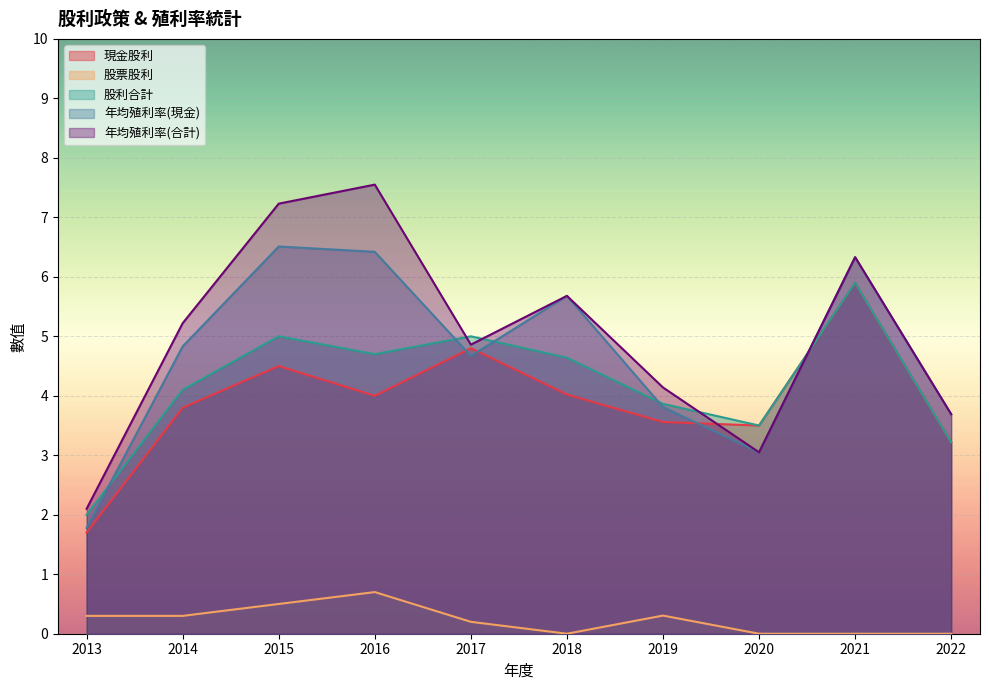

Reading right to left, what are all the values shown in this chart?

現金股利: 2013=1.7	2014=3.8	2015=4.5	2016=4.0	2017=4.8	2018=4.0	2019=3.6	2020=3.5	2021=5.9	2022=3.2
股票股利: 2013=0.3	2014=0.3	2015=0.5	2016=0.7	2017=0.2	2018=0.0	2019=0.3	2020=0.0	2021=0.0	2022=0.0
股利合計: 2013=2.0	2014=4.1	2015=5.0	2016=4.7	2017=5.0	2018=4.6	2019=3.9	2020=3.5	2021=5.9	2022=3.2
年均殖利率(現金): 2013=1.8	2014=4.8	2015=6.5	2016=6.4	2017=4.7	2018=5.7	2019=3.8	2020=3.0	2021=6.3	2022=3.7
年均殖利率(合計): 2013=2.1	2014=5.2	2015=7.2	2016=7.5	2017=4.9	2018=5.7	2019=4.1	2020=3.0	2021=6.3	2022=3.7